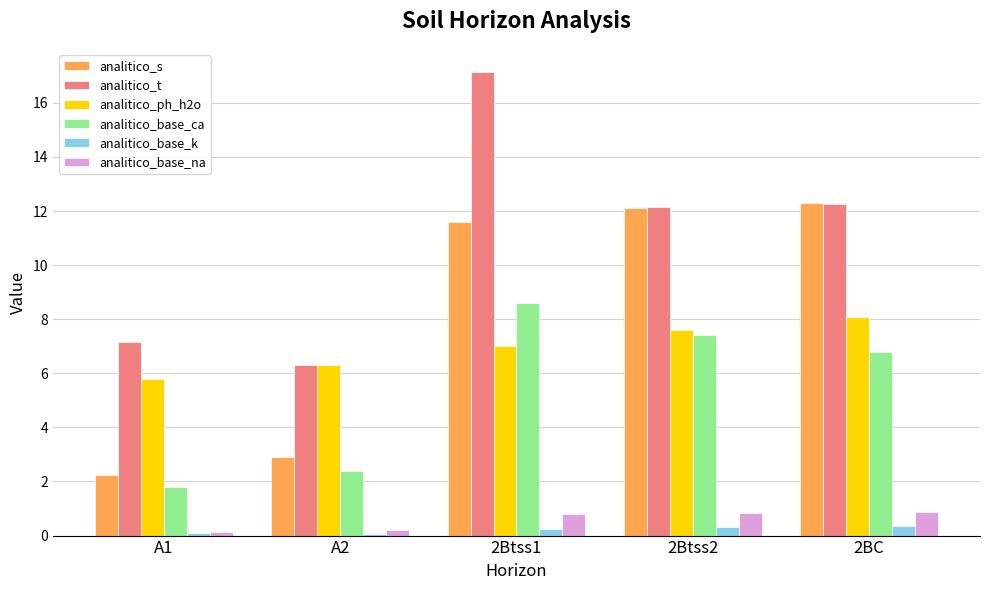

Does the chart contain stacked bars?

No